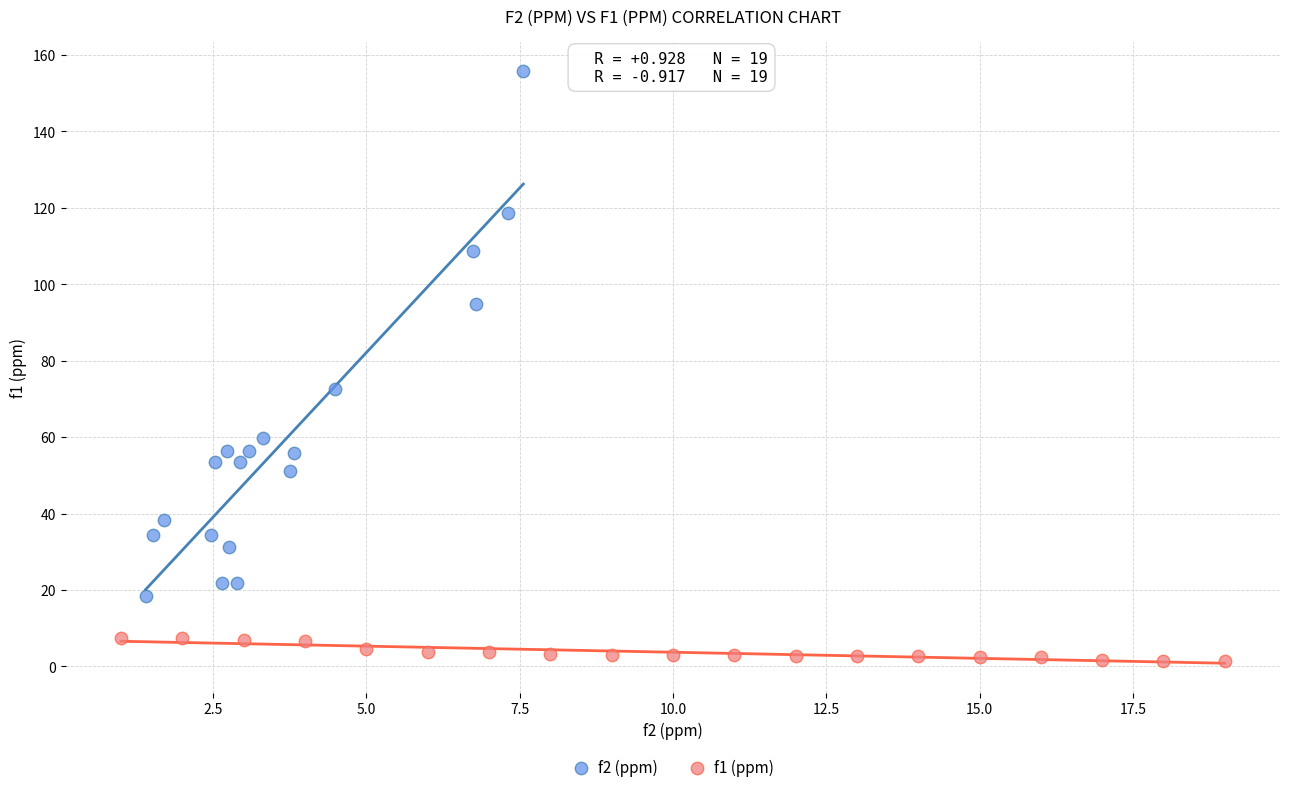

Which series contains the highest Y value?

f2 (ppm)